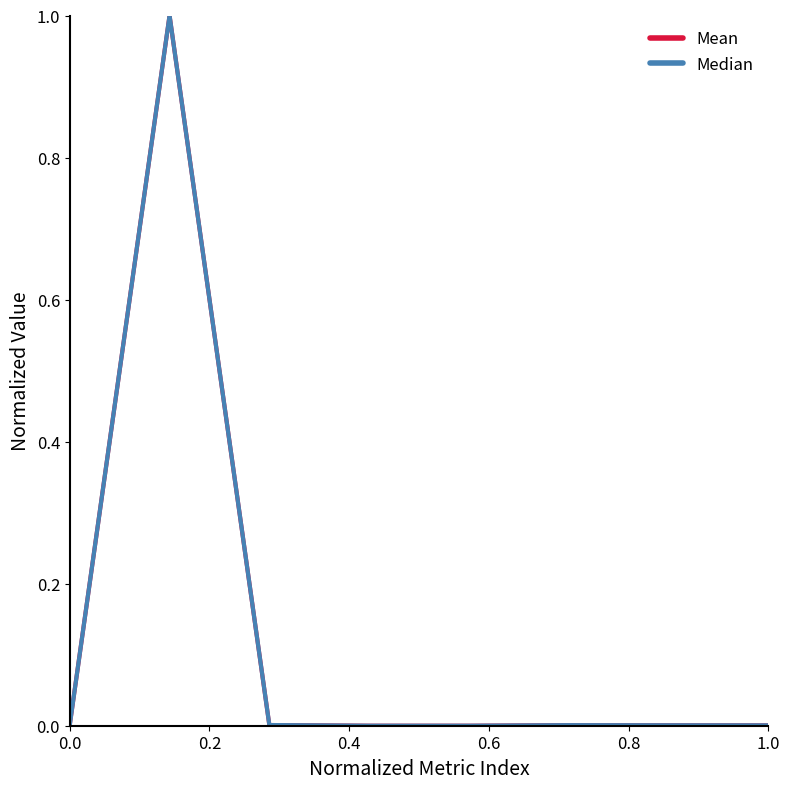

What is the highest value of the Mean series?

1.0